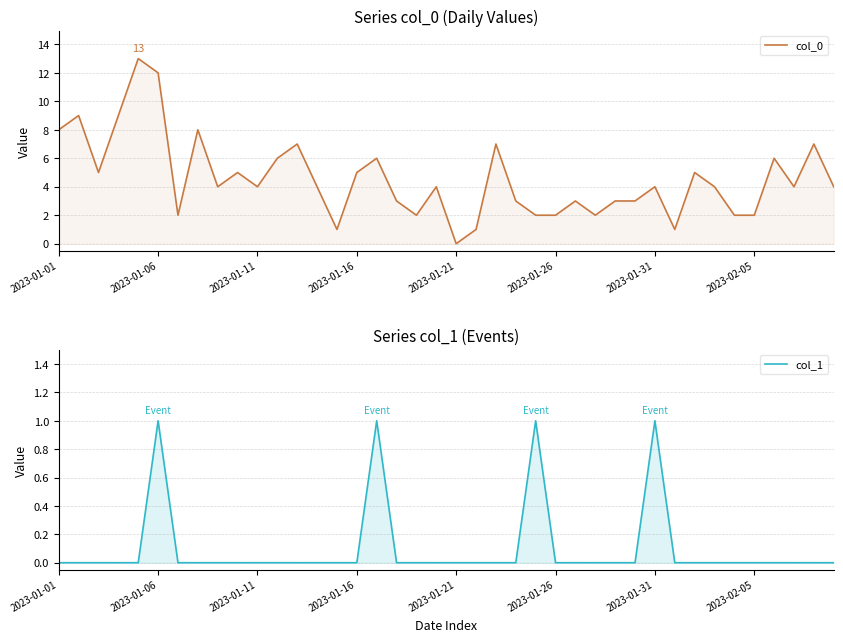

True or false: col_0 and col_1 intersect in this chart.

False